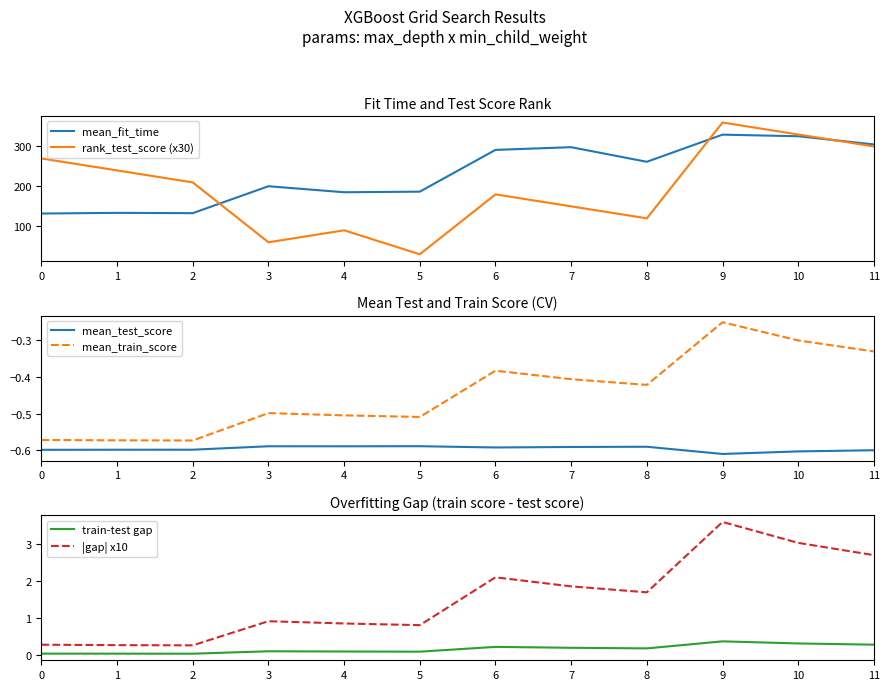

What is the smallest value displayed?

-0.6